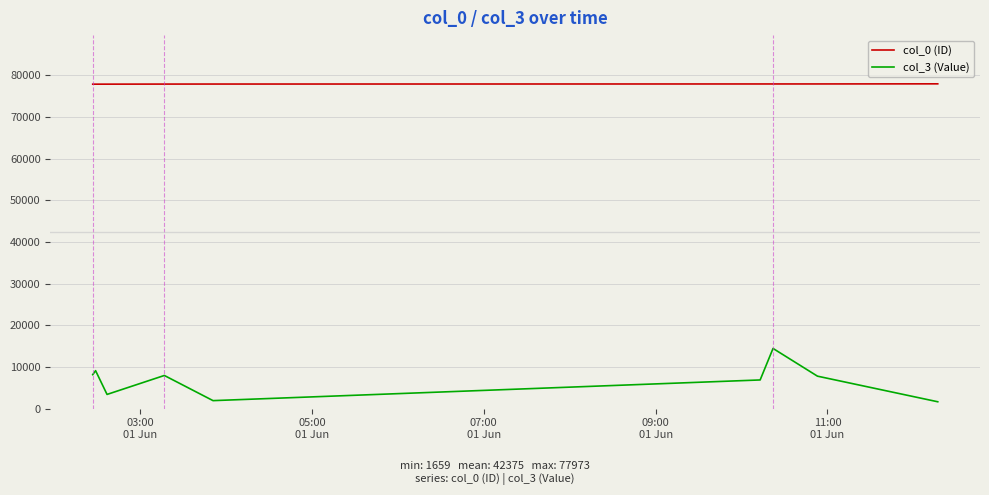

What is the minimum value for col_0 (ID)?

77893